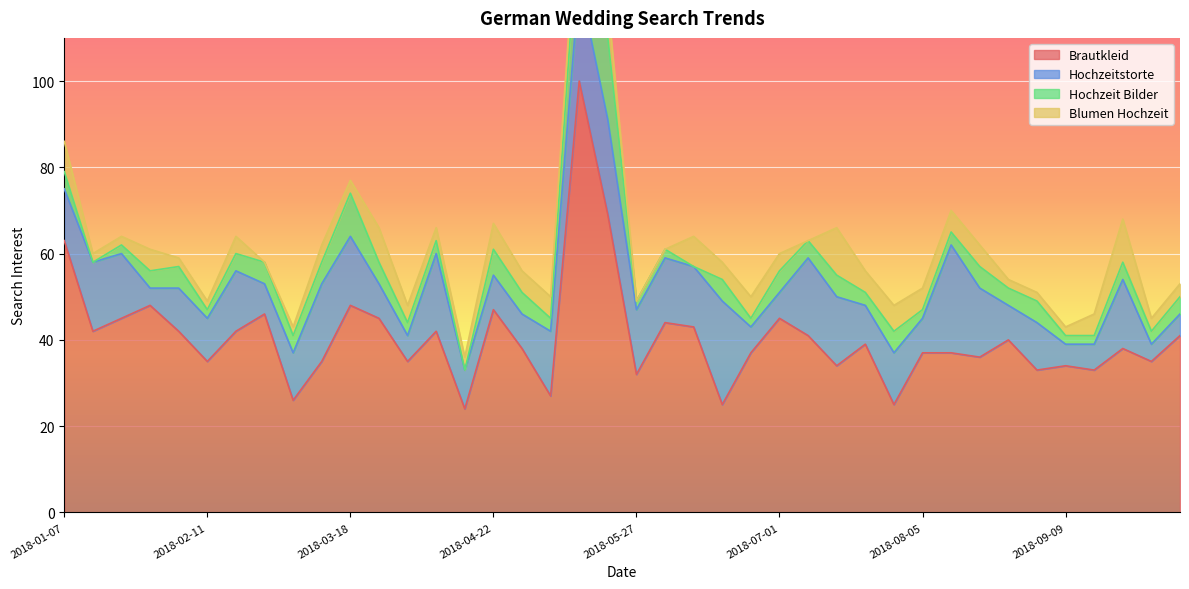

True or false: Hochzeitstorte and Brautkleid cross at least once.

False